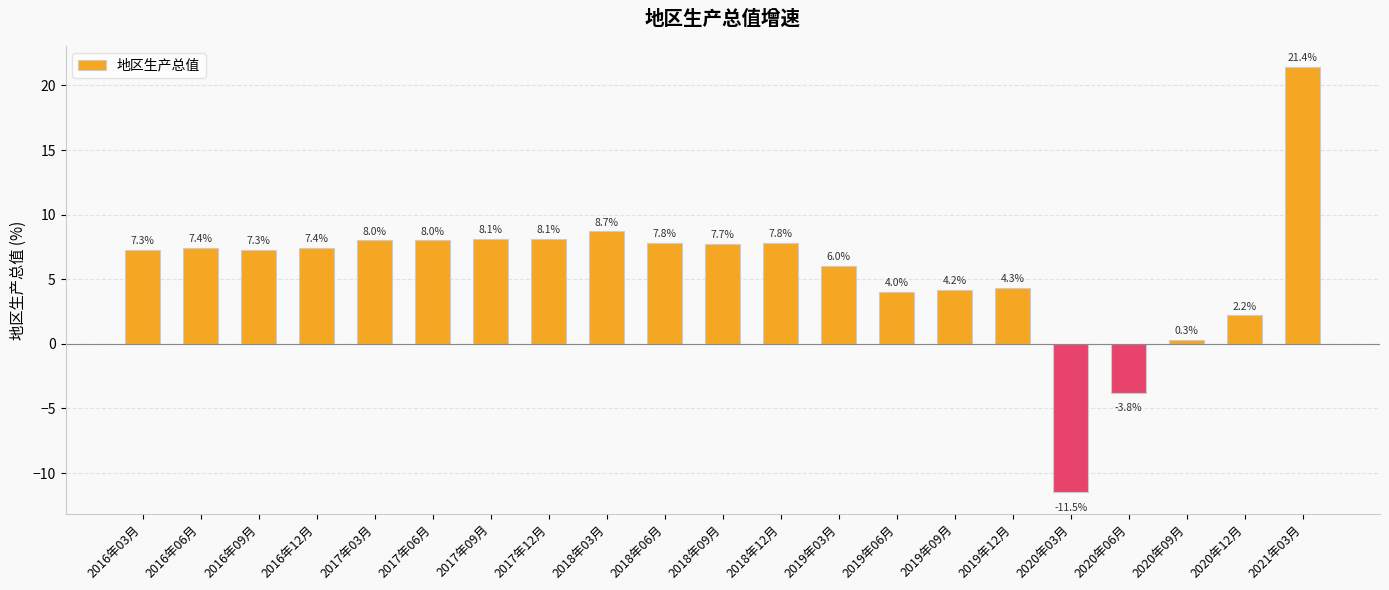

What is the label of the 5th bar from the left?

2017年03月